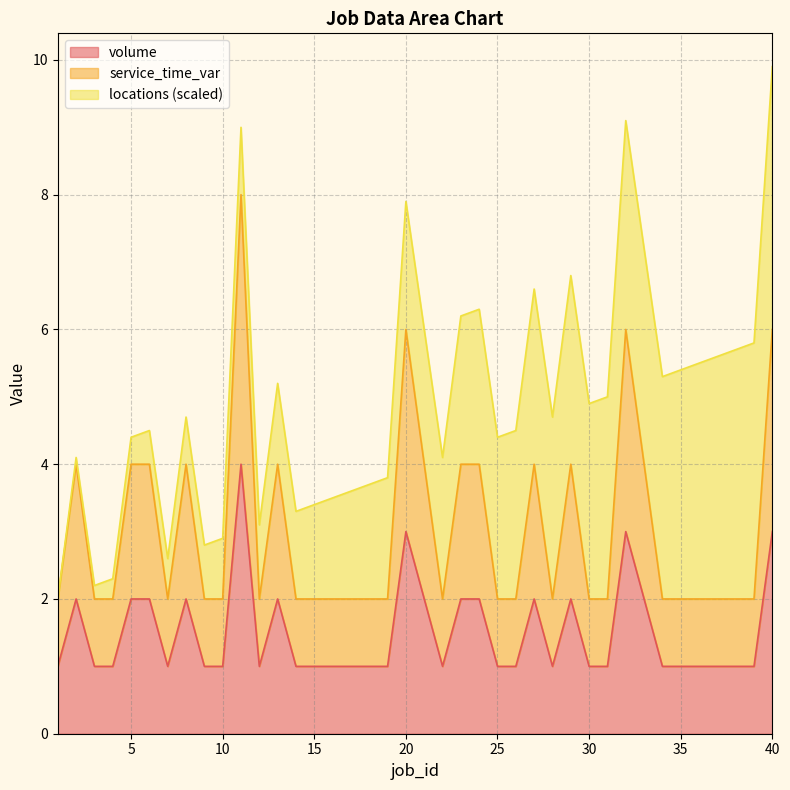

Does the chart display data point markers on the line(s)?

No